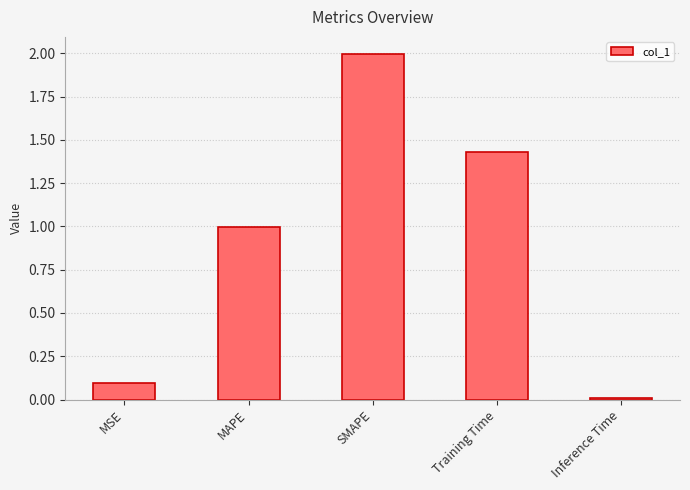

Is it true that the value at MAPE is 1.0?

True